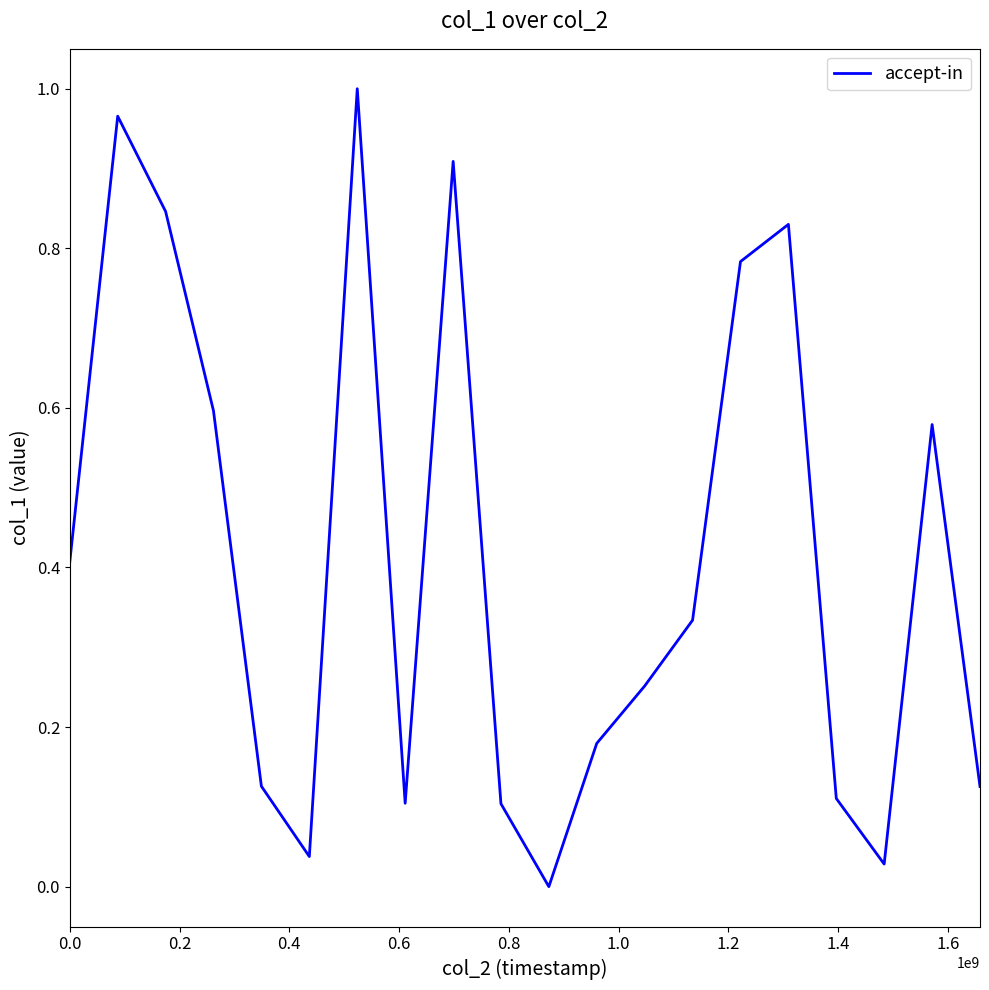

What is the value of the 14th point from the left?

0.3